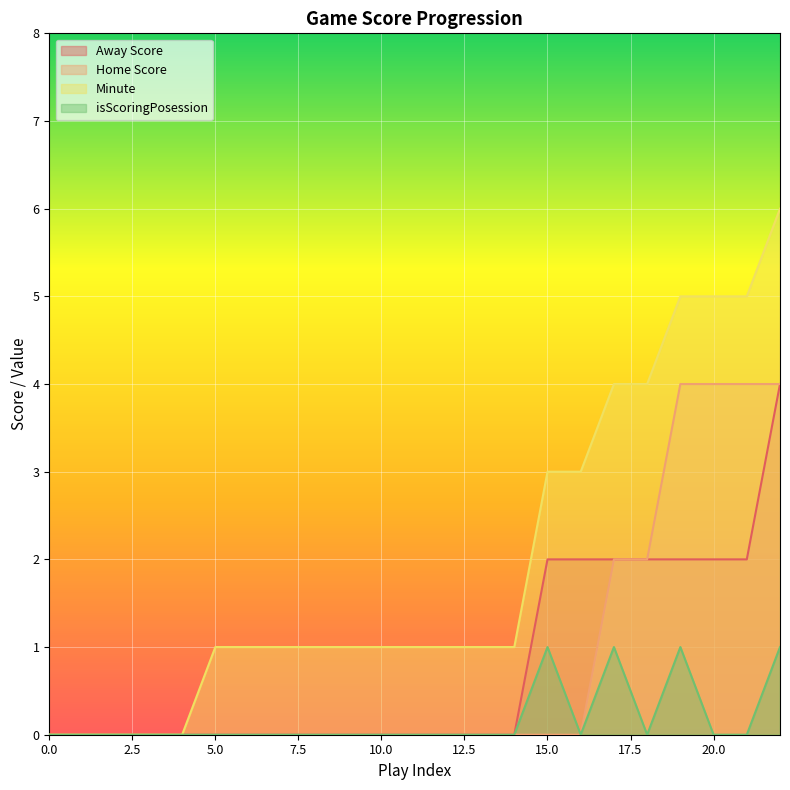

Reading right to left, transcribe all the data shown in this chart.

Away Score: 4	2	2	2	2	2	2	2	0	0	0	0	0	0	0	0	0	0	0	0	0	0	0
Home Score: 4	4	4	4	2	2	0	0	0	0	0	0	0	0	0	0	0	0	0	0	0	0	0
Minute: 6	5	5	5	4	4	3	3	1	1	1	1	1	1	1	1	1	1	0	0	0	0	0
isScoringPosession: 1	0	0	1	0	1	0	1	0	0	0	0	0	0	0	0	0	0	0	0	0	0	0